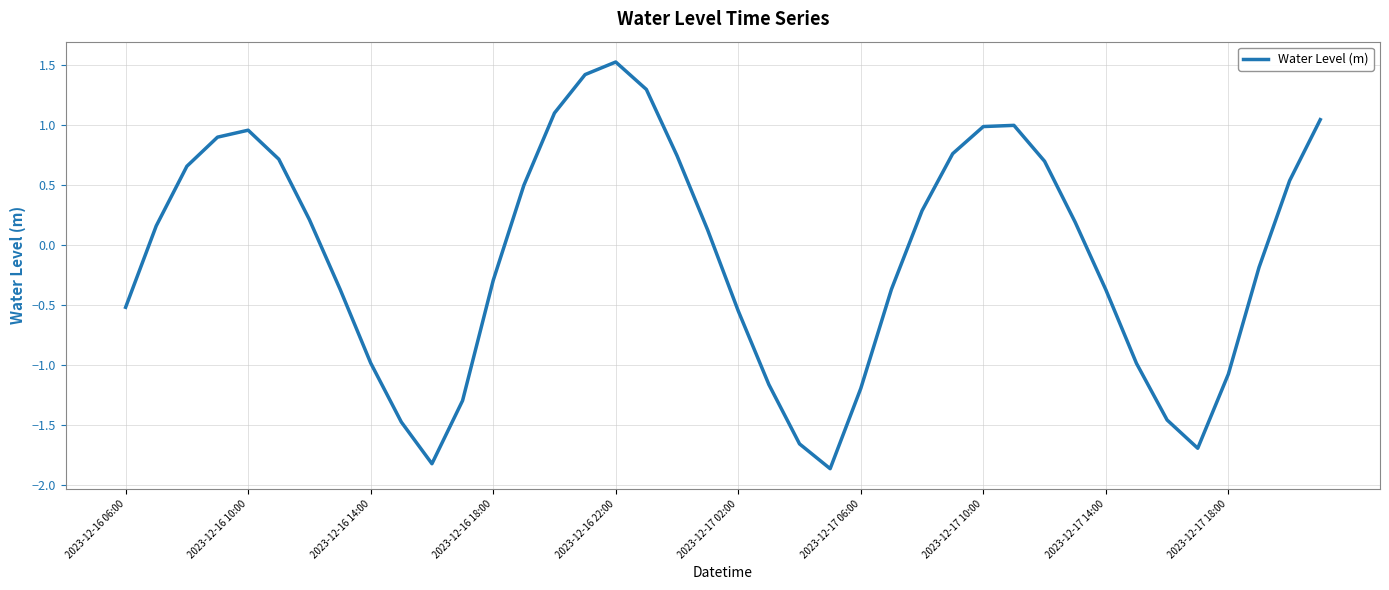

What is the difference between the maximum and minimum values?

3.4